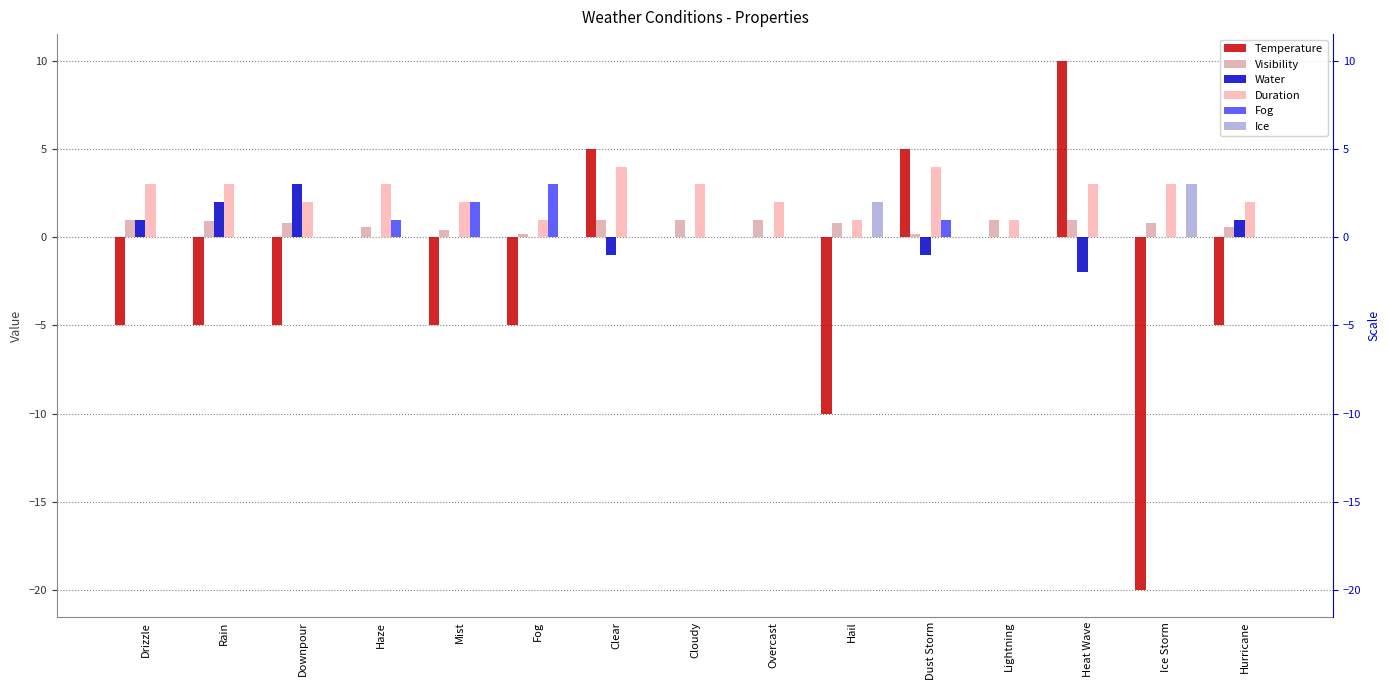

Reading left to right, list all the values displayed in this chart.

Temperature: -5.0	-5.0	-5.0	0.0	-5.0	-5.0	5.0	0.0	0.0	-10.0	5.0	0.0	10.0	-20.0	-5.0
Visibility: 1.0	0.9	0.8	0.6	0.4	0.2	1.0	1.0	1.0	0.8	0.2	1.0	1.0	0.8	0.6
Water: 1.0	2.0	3.0	0.0	0.0	0.0	-1.0	0.0	0.0	0.0	-1.0	0.0	-2.0	0.0	1.0
Duration: 3.0	3.0	2.0	3.0	2.0	1.0	4.0	3.0	2.0	1.0	4.0	1.0	3.0	3.0	2.0
Fog: 0.0	0.0	0.0	1.0	2.0	3.0	0.0	0.0	0.0	0.0	1.0	0.0	0.0	0.0	0.0
Ice: 0.0	0.0	0.0	0.0	0.0	0.0	0.0	0.0	0.0	2.0	0.0	0.0	0.0	3.0	0.0